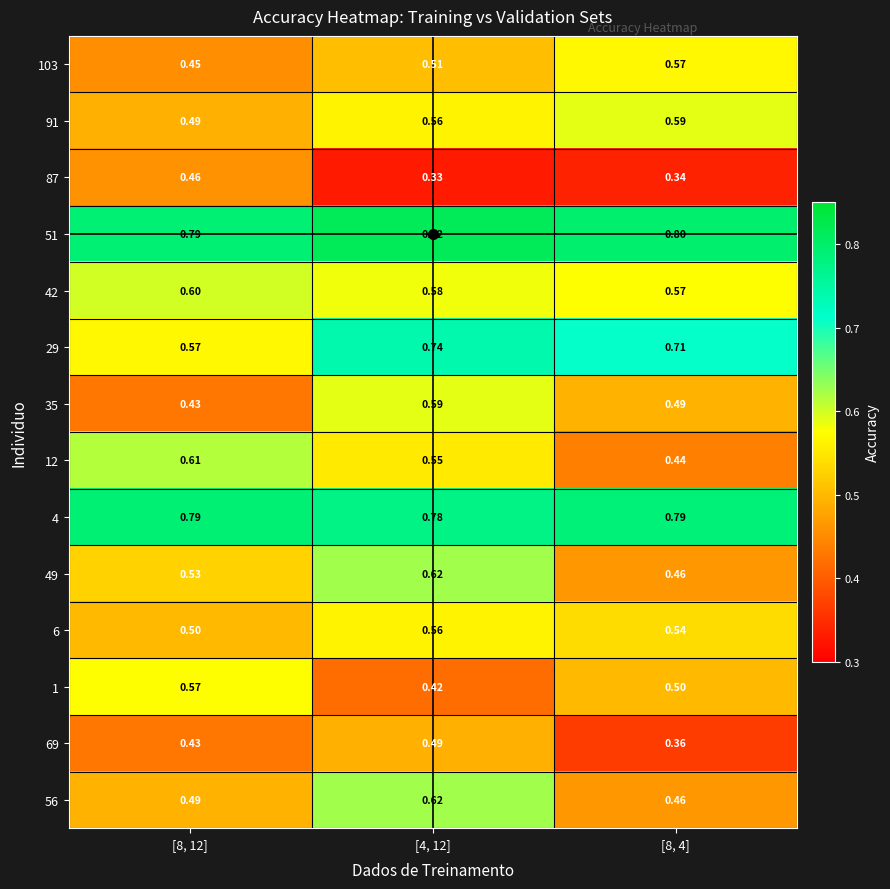

Is the value of 56 at [8, 12] greater than the value of 103 at [8, 4]?

No